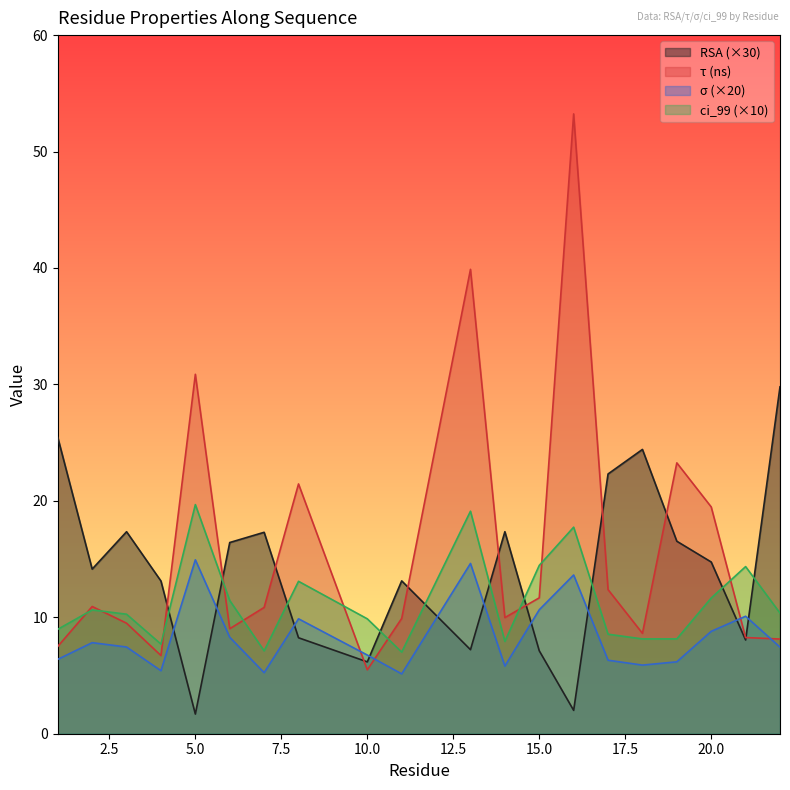

Where is the first local minimum for RSA?

2